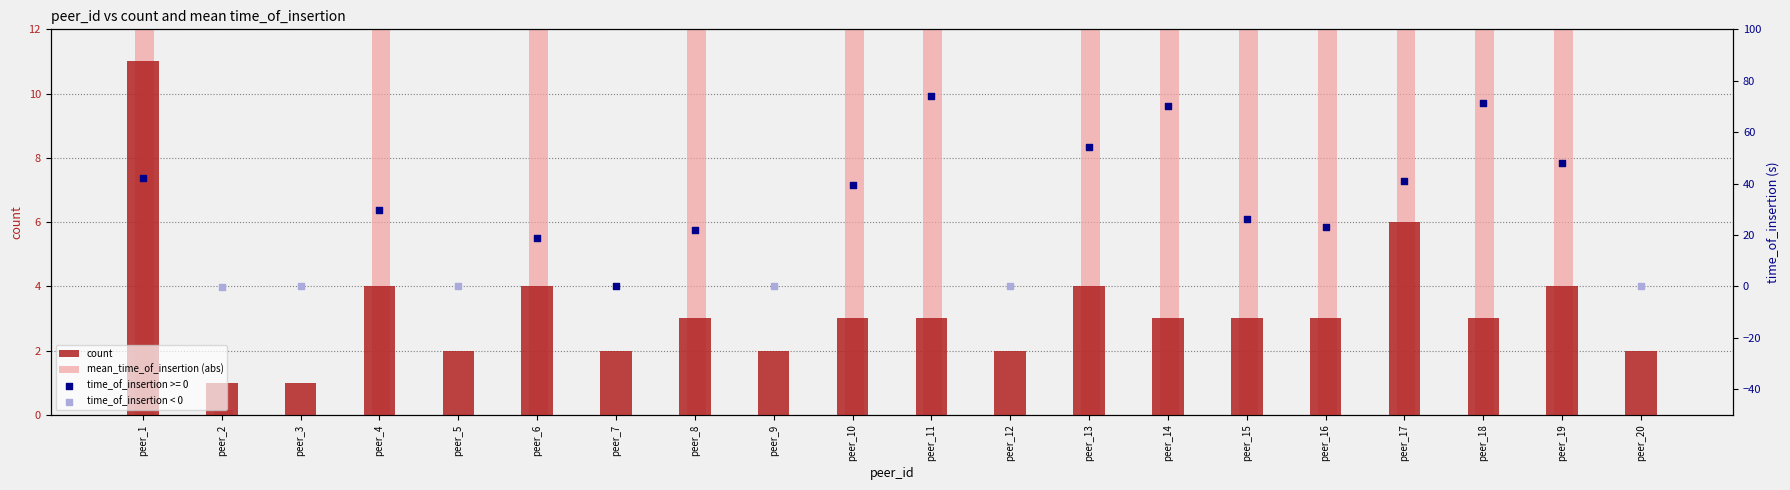

Which series has the widest spread of Y values?

mean_time_of_insertion